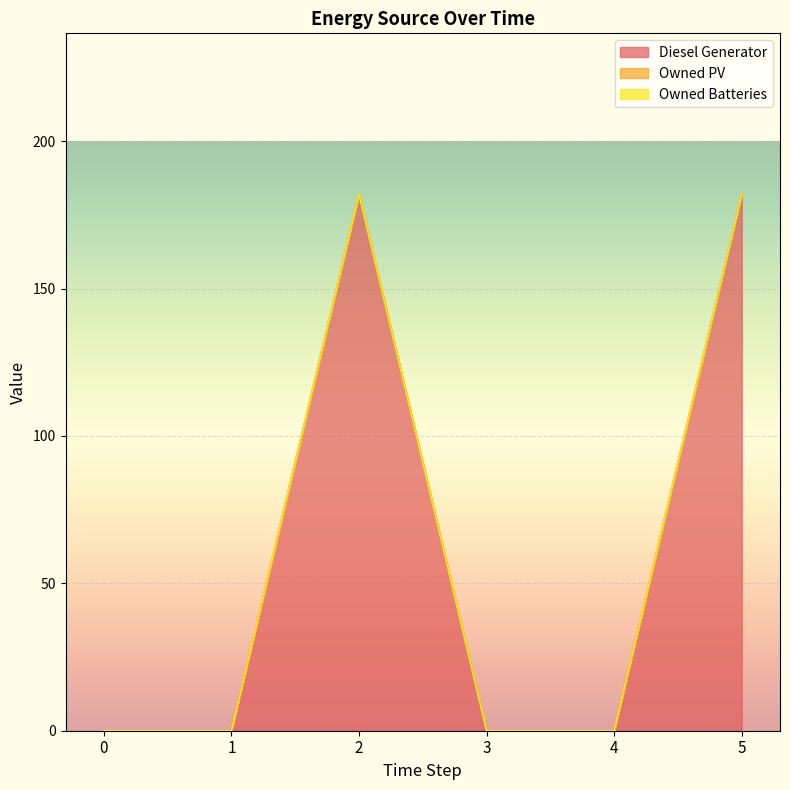

List the labels in order of Owned PV value, largest first.

0, 1, 2, 3, 4, 5